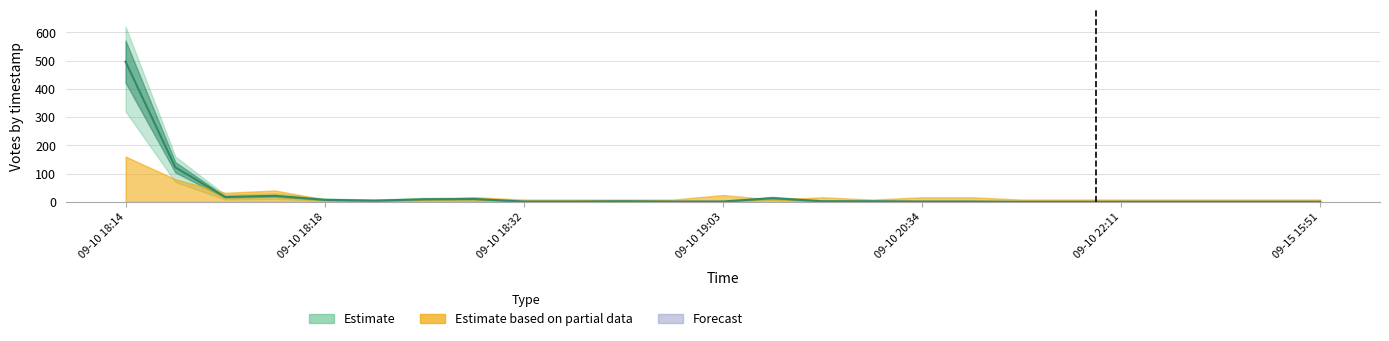

Rank the categories by value from highest to lowest.

09-10 18:14, 09-10 18:15, 09-10 18:17, 09-10 18:16, 09-10 19:10, 09-10 18:29, 09-10 18:20, 09-10 18:18, 09-10 18:19, 09-10 18:35, 09-10 19:43, 09-10 20:23, 09-10 18:32, 09-10 18:34, 09-10 19:02, 09-10 19:03, 09-10 20:34, 09-10 21:15, 09-10 21:21, 09-10 22:05, 09-10 22:11, 09-10 22:58, 09-11 07:24, 09-11 21:01, 09-15 15:51